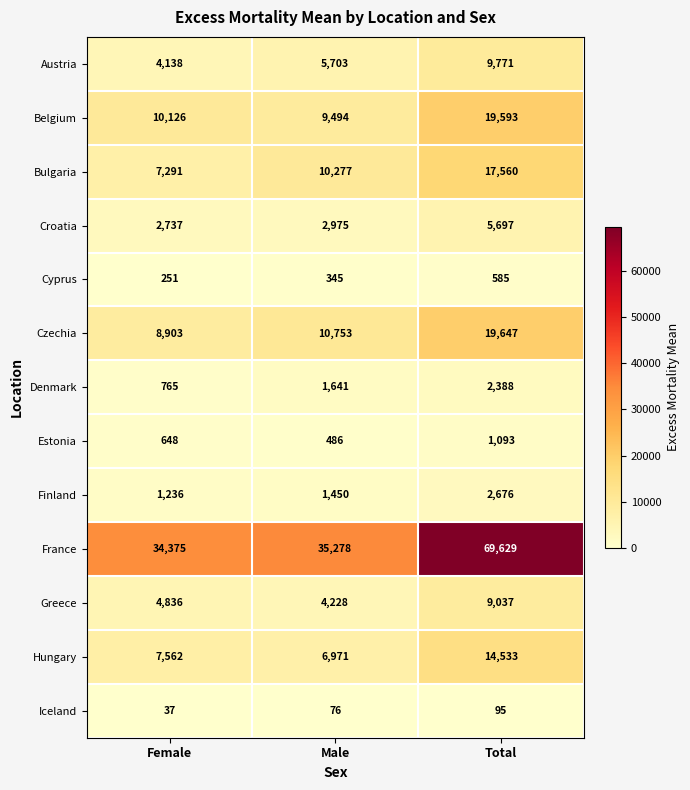

Which series has the largest range (max minus min)?

France